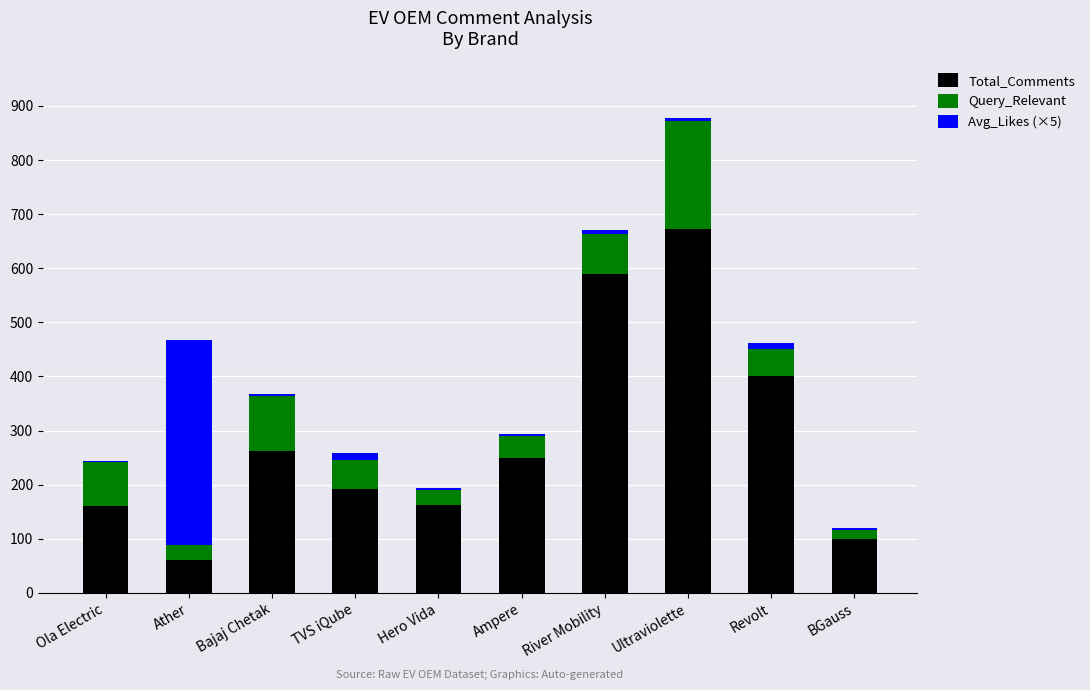

True or false: Total_Comments has a value of 420.6 at Ampere.

False